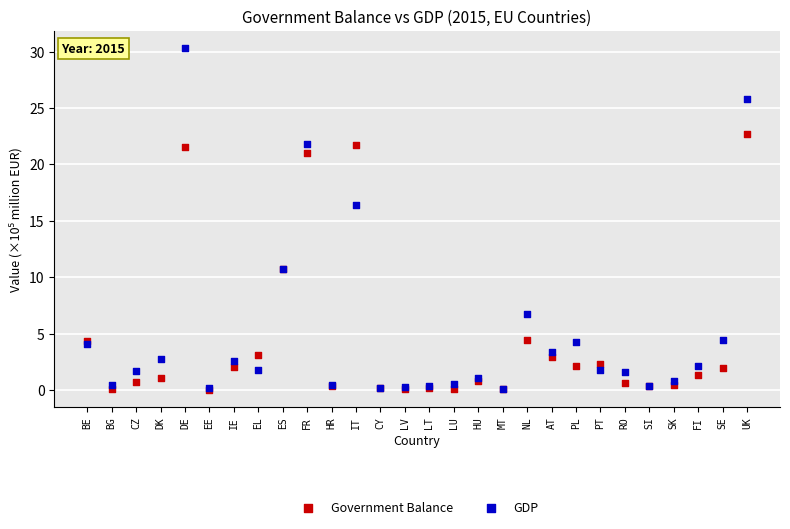

In the GDP series, what Y value is closest to 15?

16.4